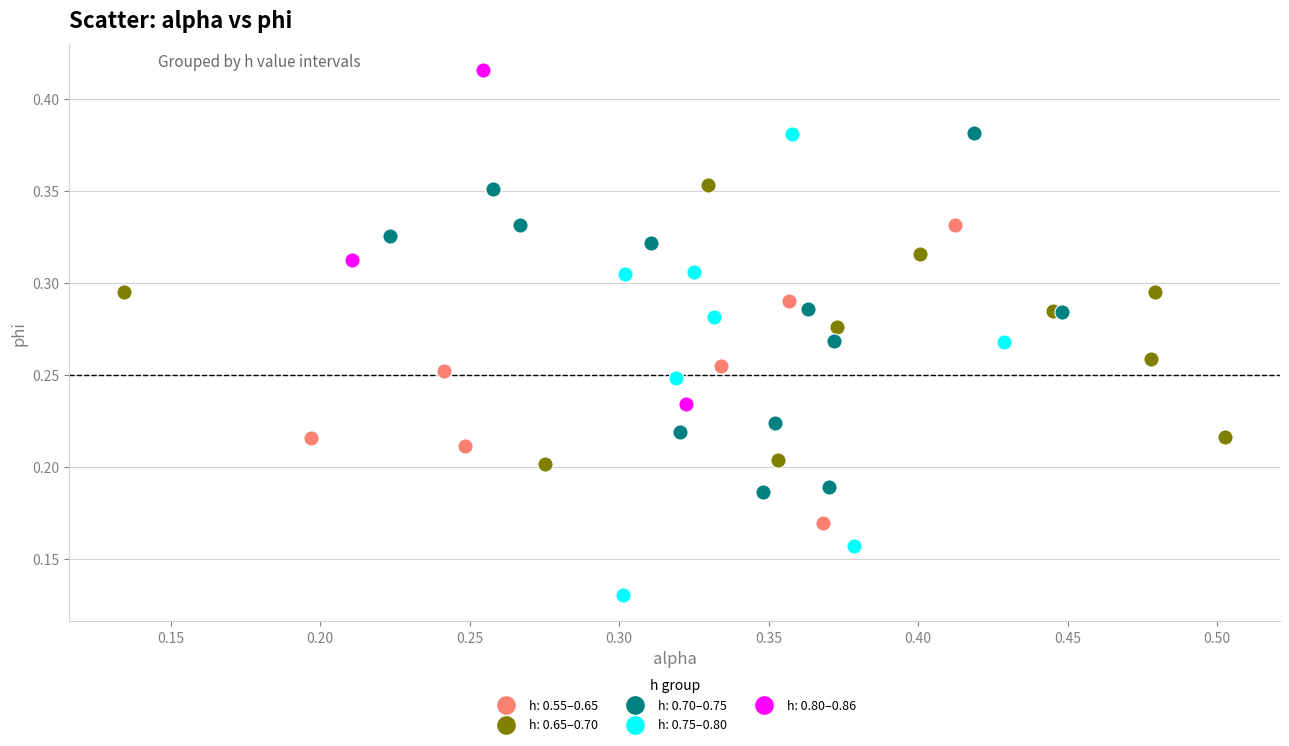

Which series contains the lowest Y value?

h: 0.75–0.80